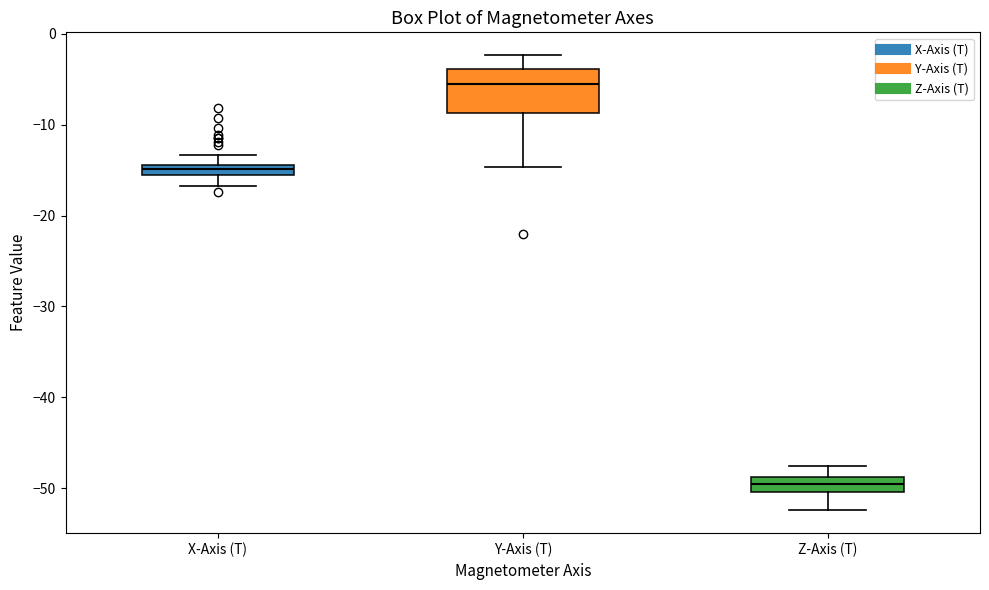

Where is the upper edge of the box for Z-Axis (T) on the y-axis? The values are not printed on the chart, so give them approximately, as read against the axis.

-49